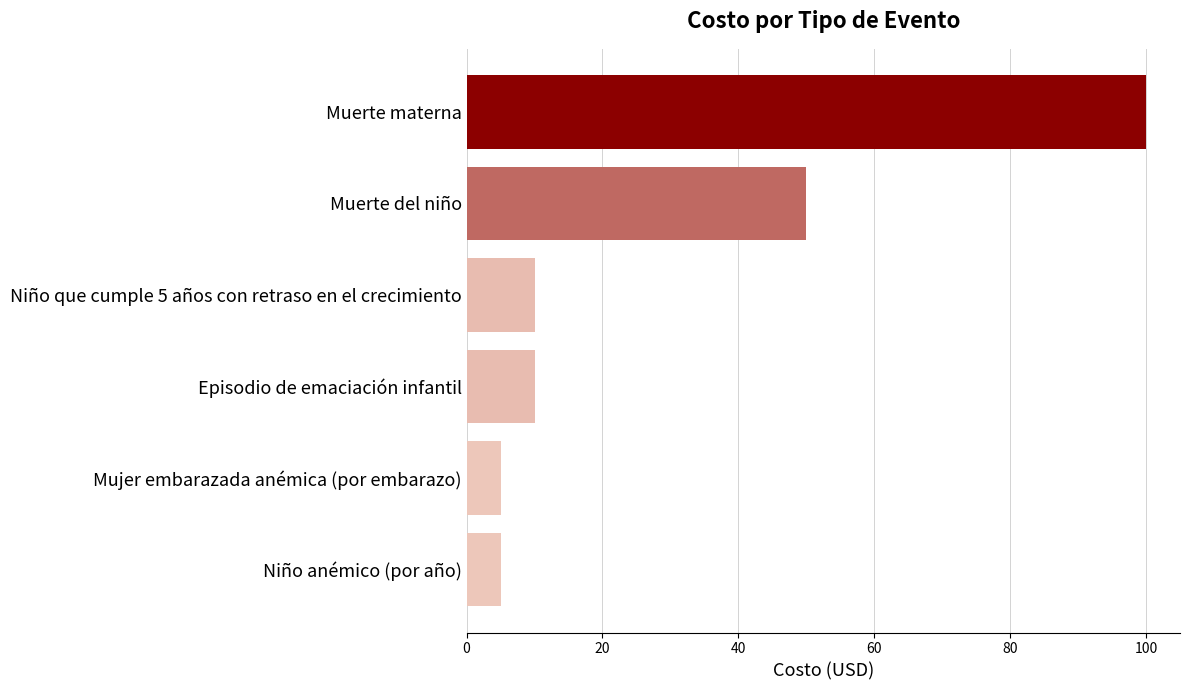

The value at Mujer embarazada anémica (por embarazo) is 5. True or false?

True